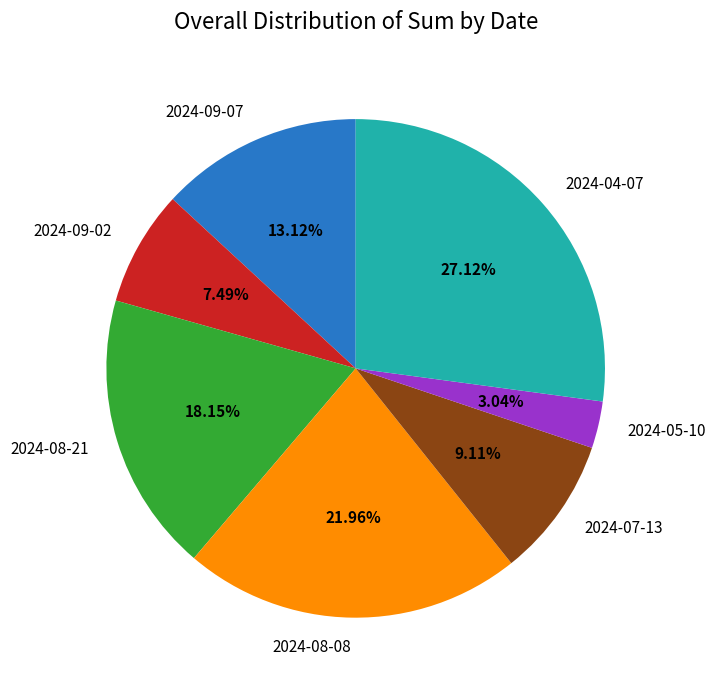

Count the number of slices in the pie.

7